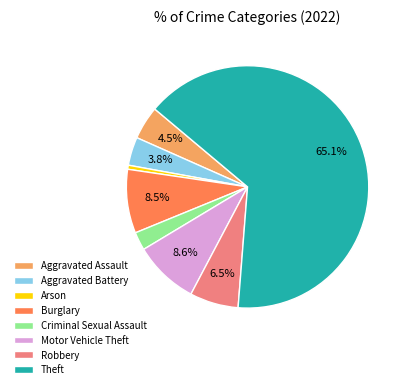

Which category has the smallest portion of the pie?

Arson